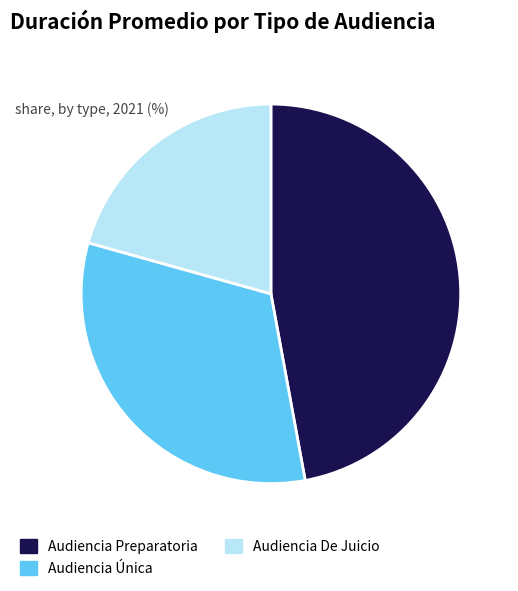

Which category has the biggest portion of the pie?

Audiencia Preparatoria